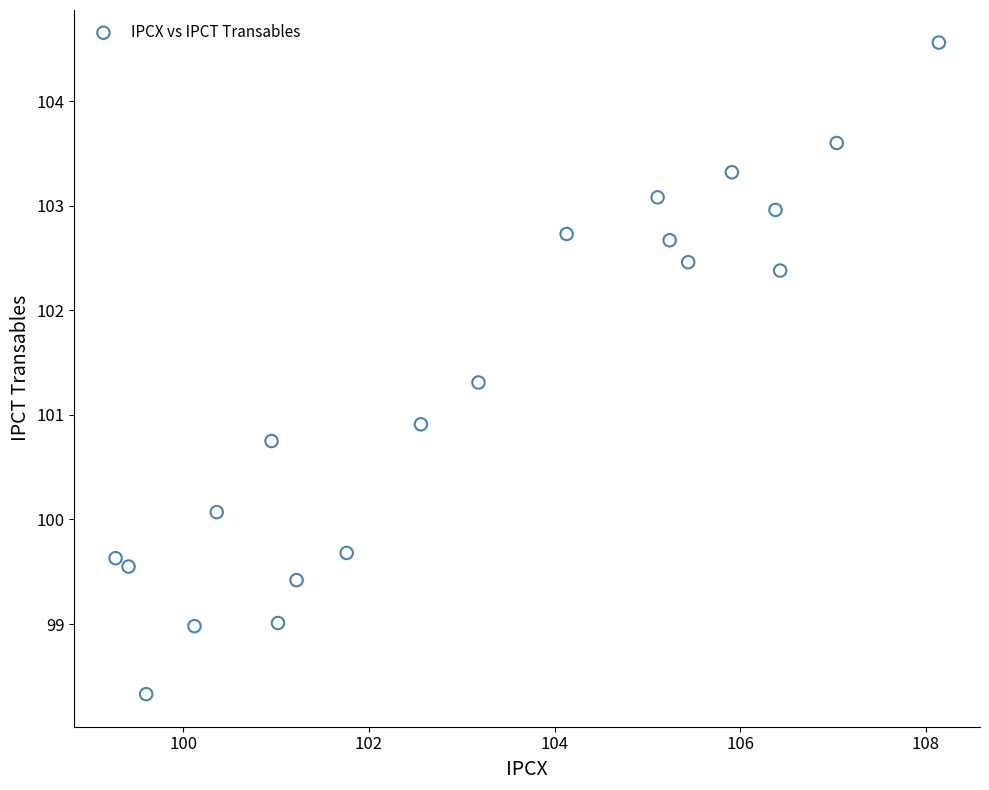

What is the range of X values (max minus min)?

8.9